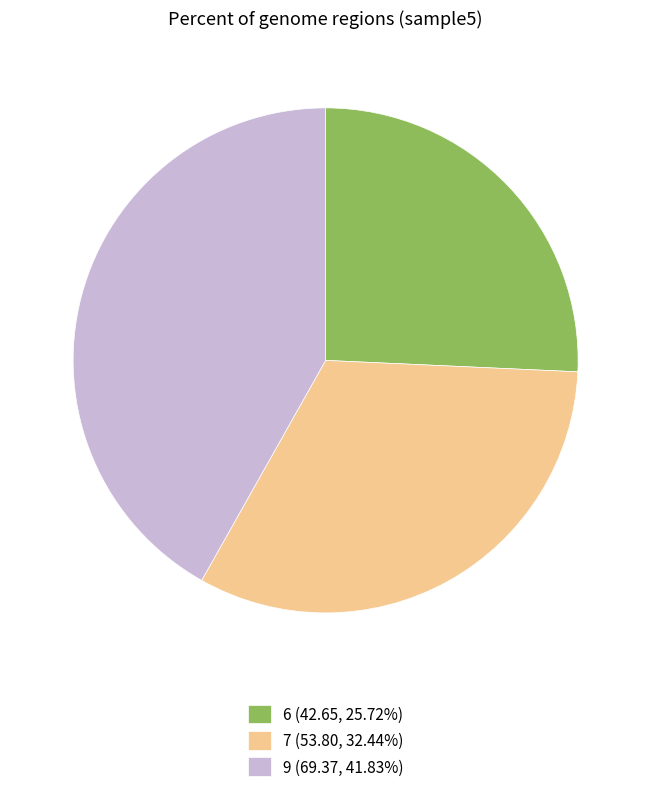

Does 7 account for over 50% of the chart?

No